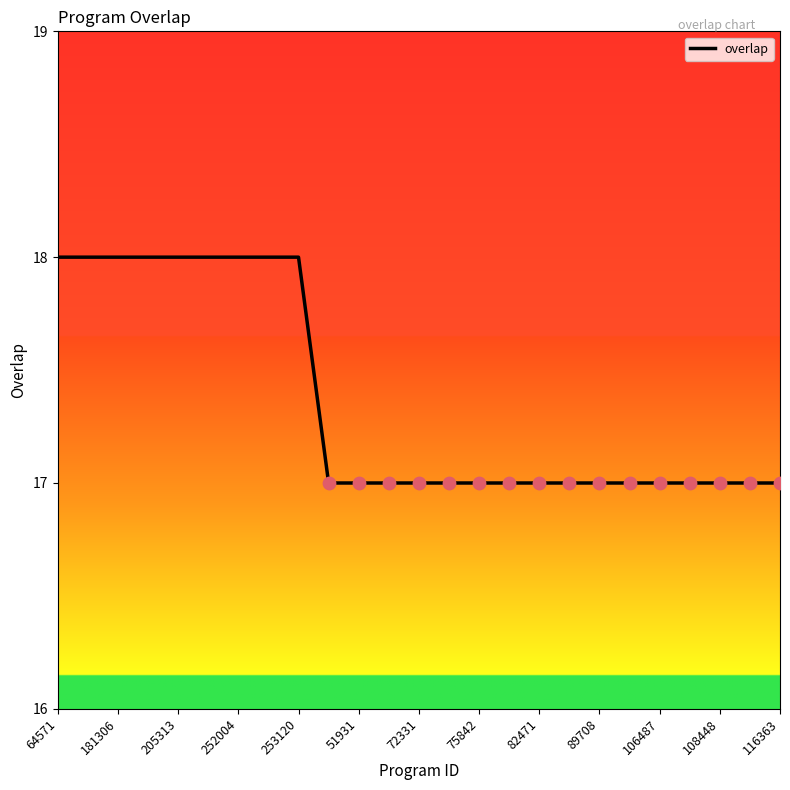

What is the maximum value shown in the chart?

18